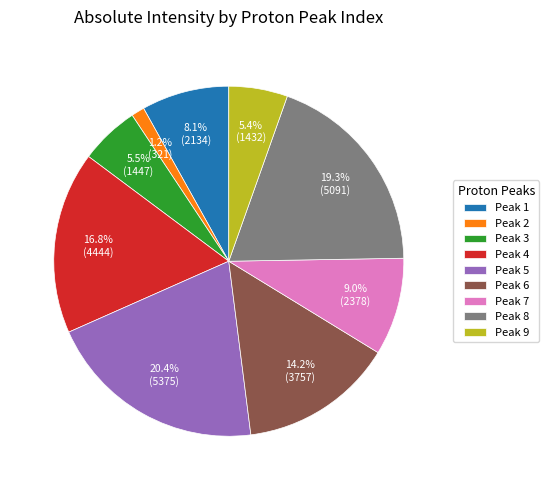

To the nearest percent, what is the difference between the largest and smallest slice percentages?

19%